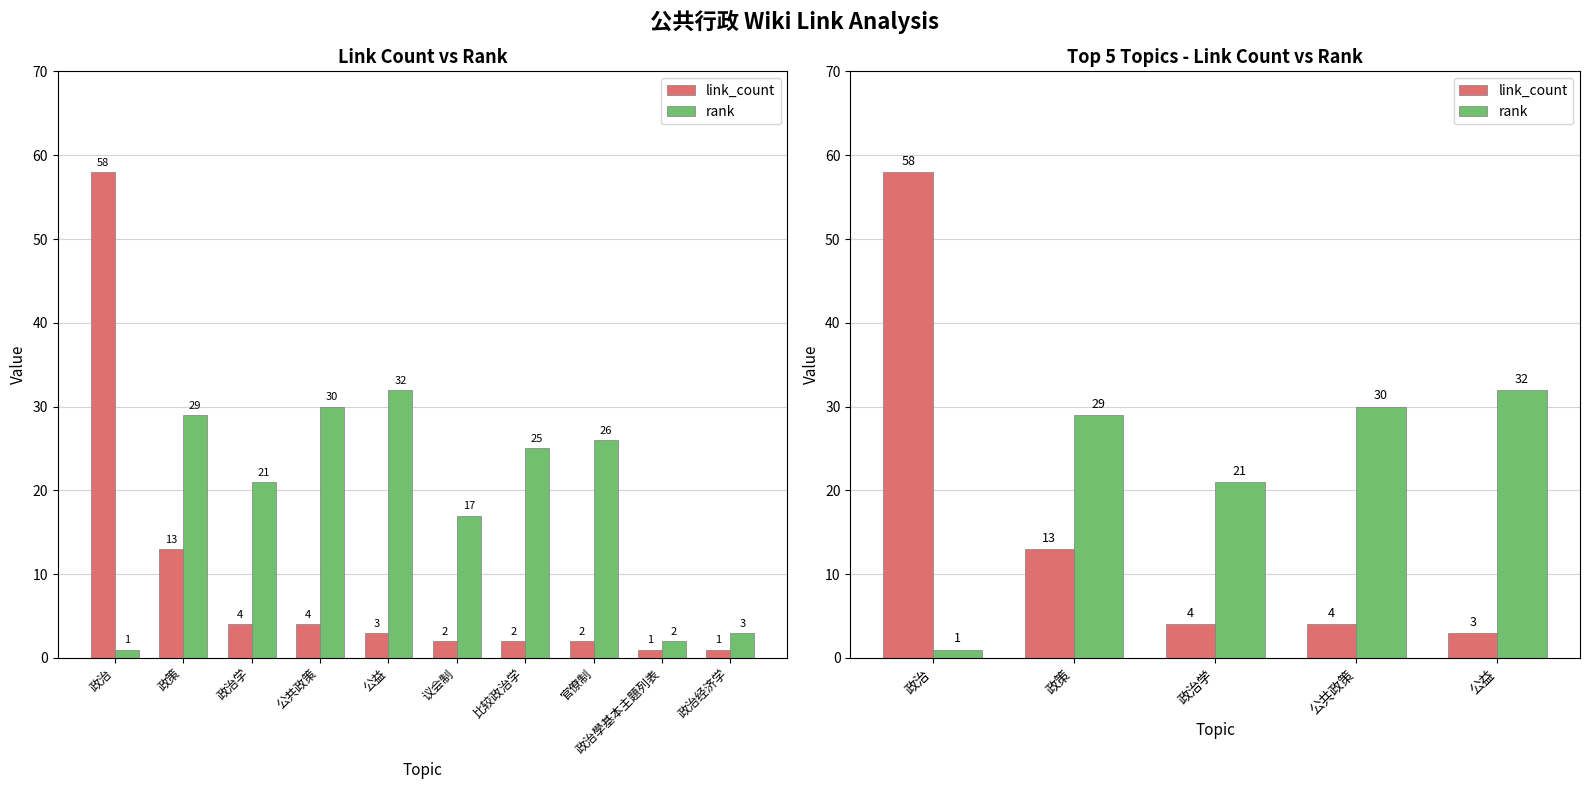

What is the lowest value of the rank series?

1